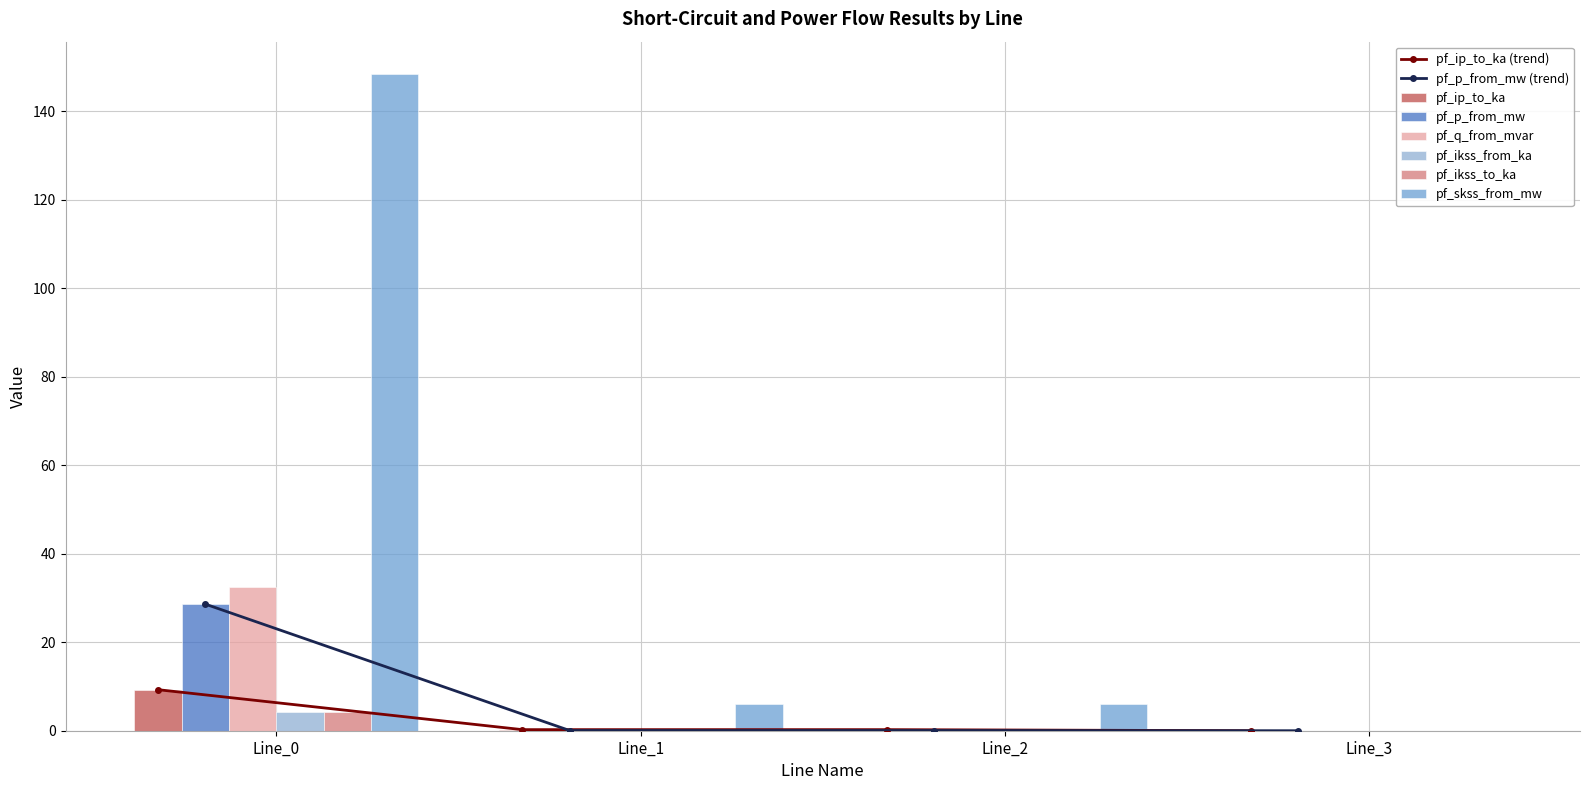

What is the maximum value for pf_ikss_to_ka?

4.3